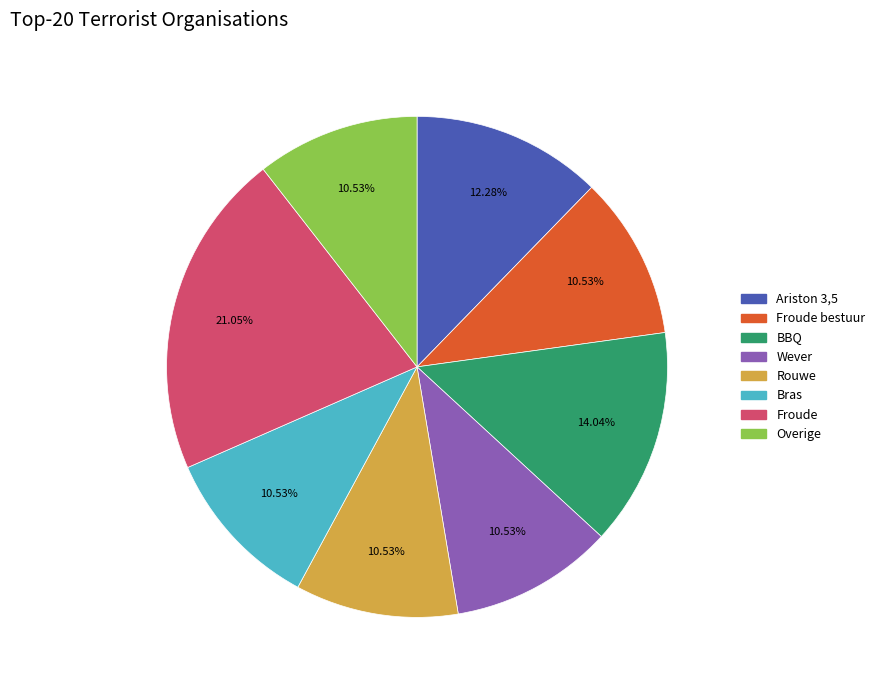

Count the number of slices in the pie.

8